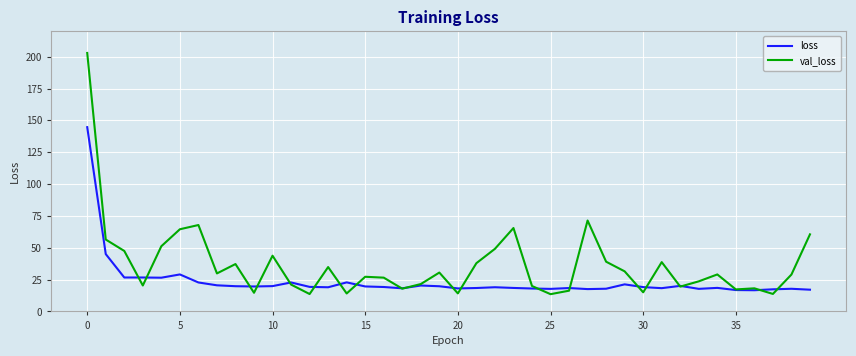

What is the difference between the maximum and minimum values in the val_loss series?

189.4